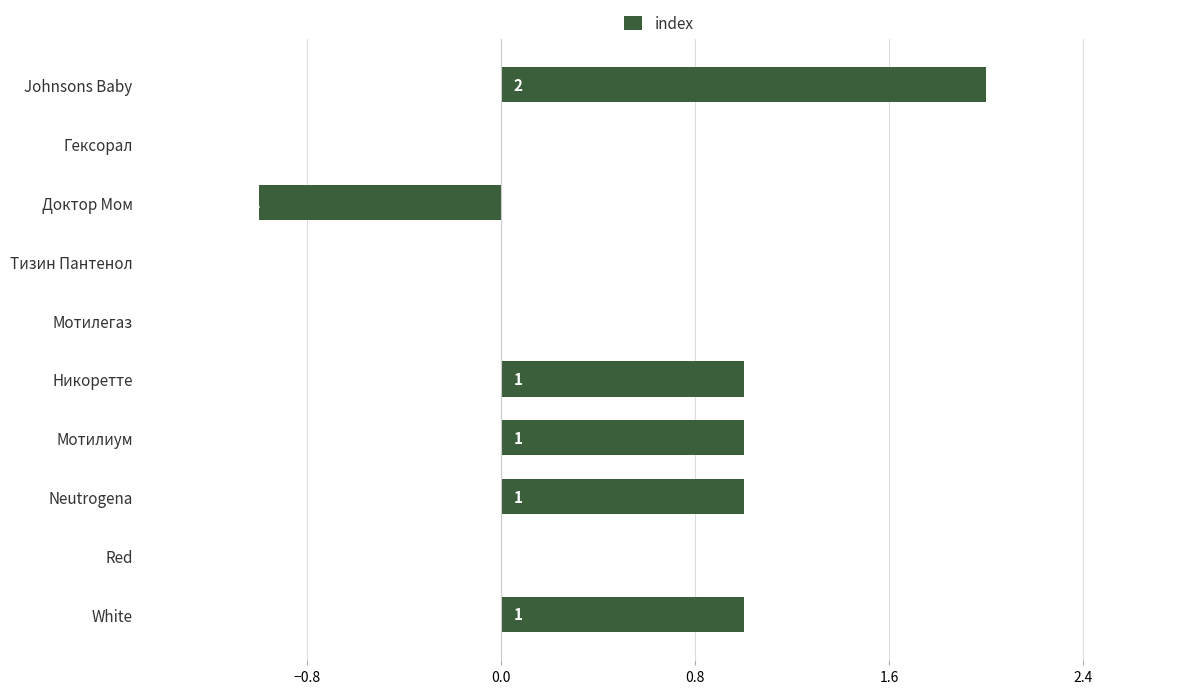

What is the greatest value displayed?

2